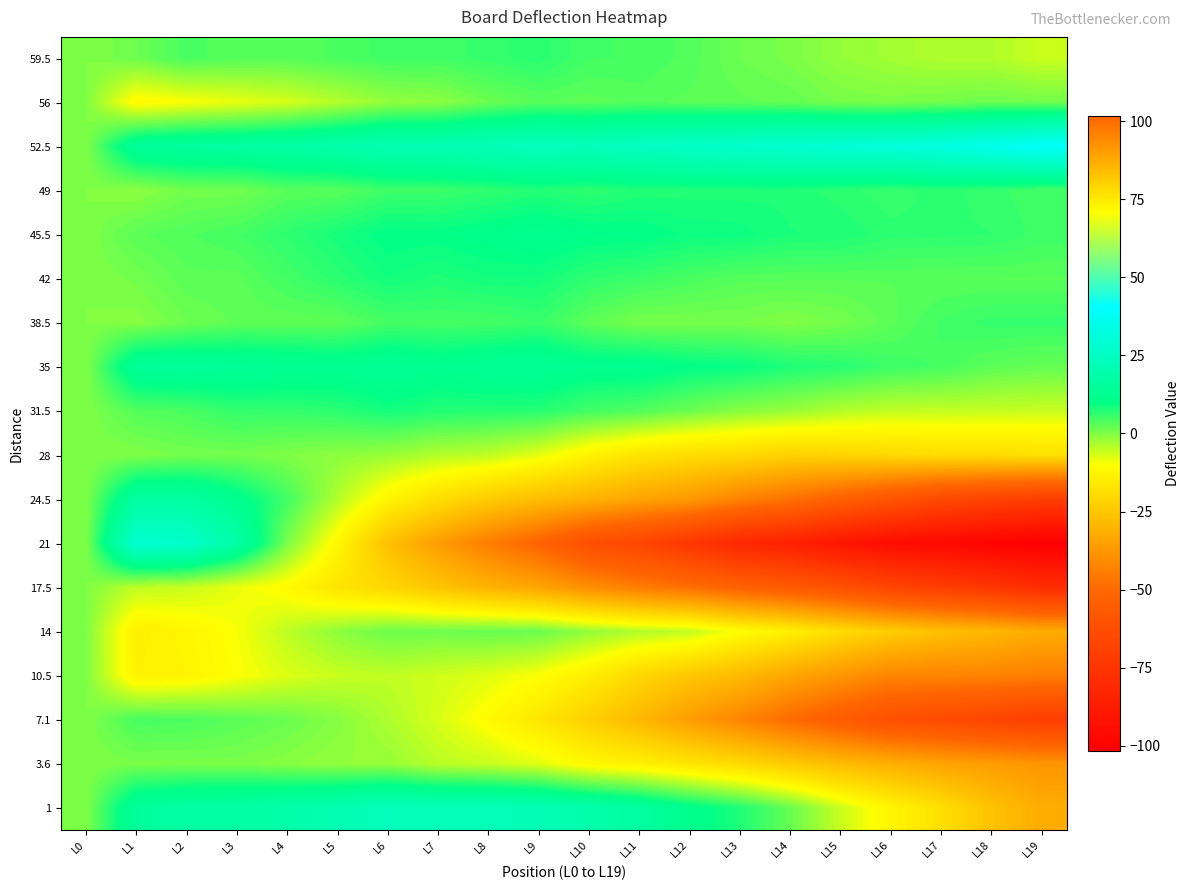

Which has a higher value, L9 or L11?

L9